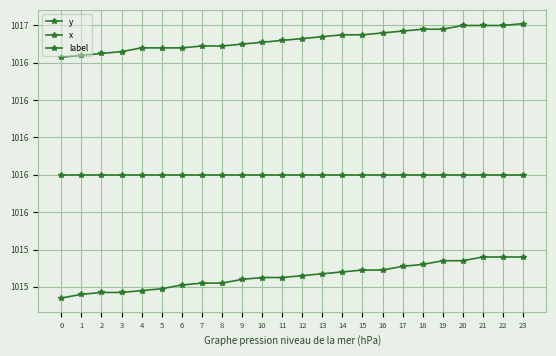

Read the label value at 10.

1015.8